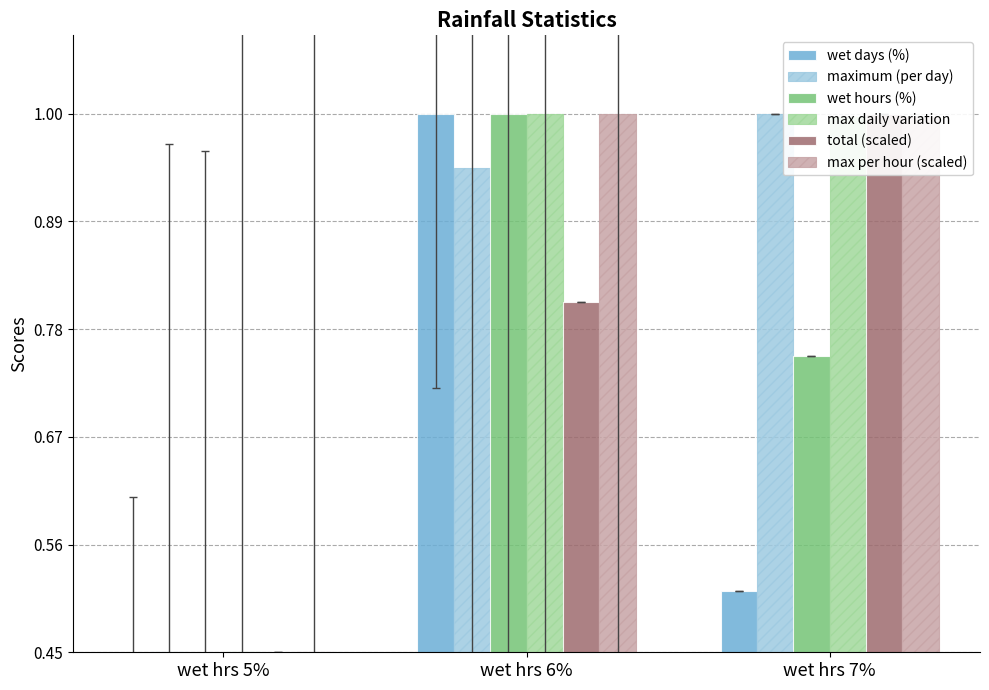

Is the value of total (scaled) at wet hrs 5% greater than the value of wet hours (%) at wet hrs 6%?

No